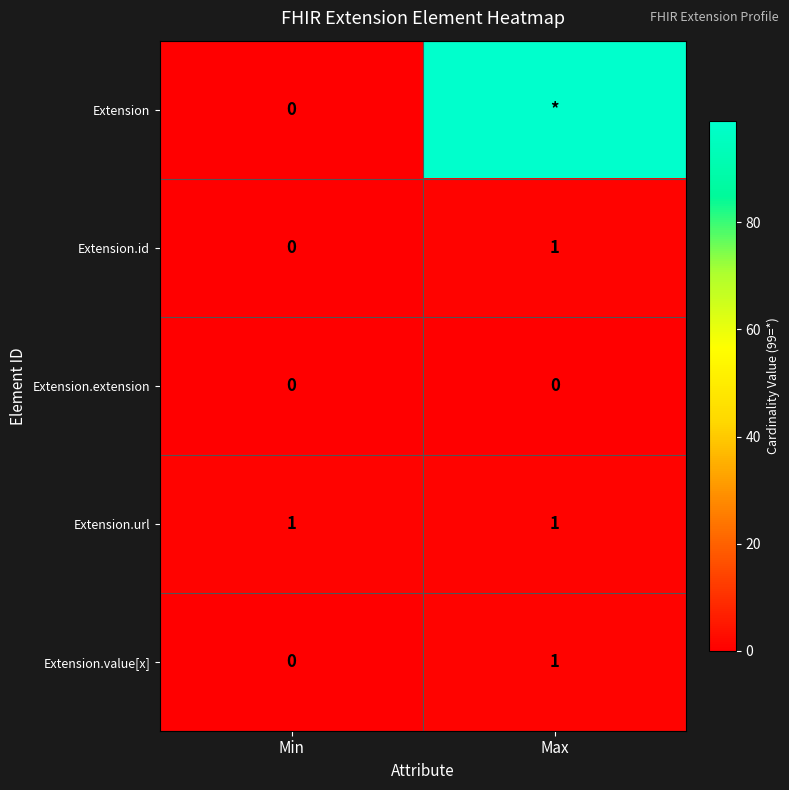

How many distinct data groups are displayed?

5